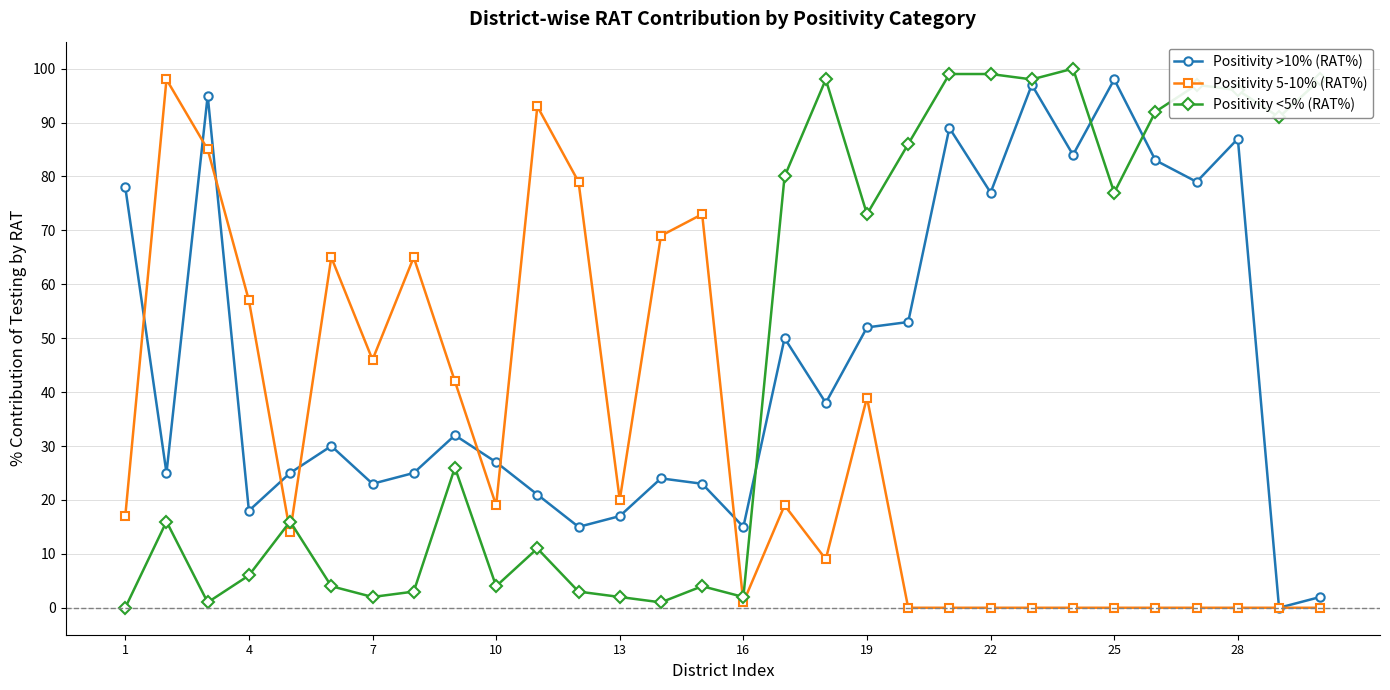

What is the greatest value displayed?

100